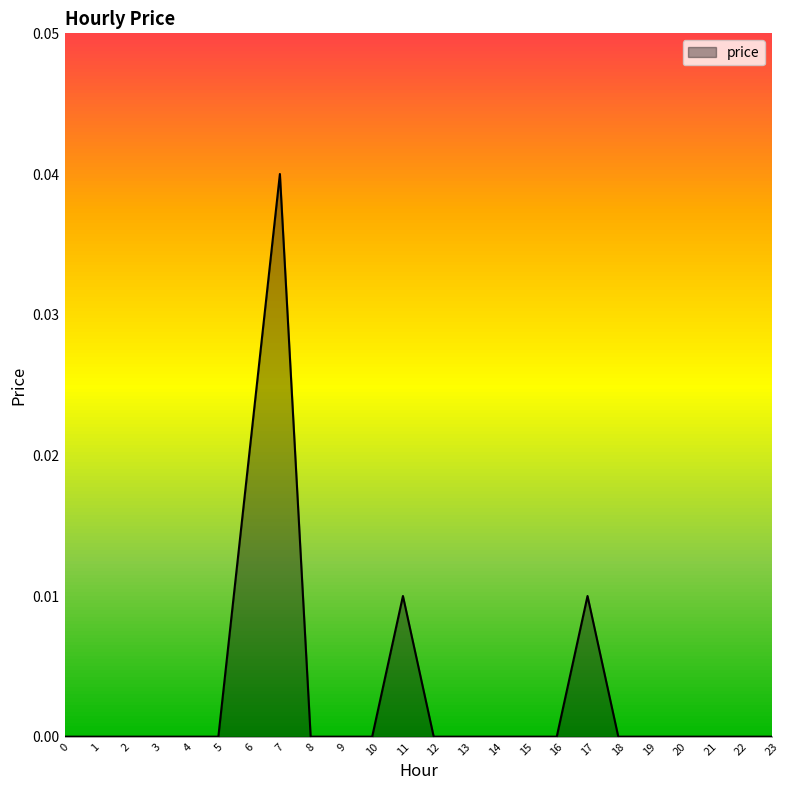

The value at 8 is 0.0. True or false?

True